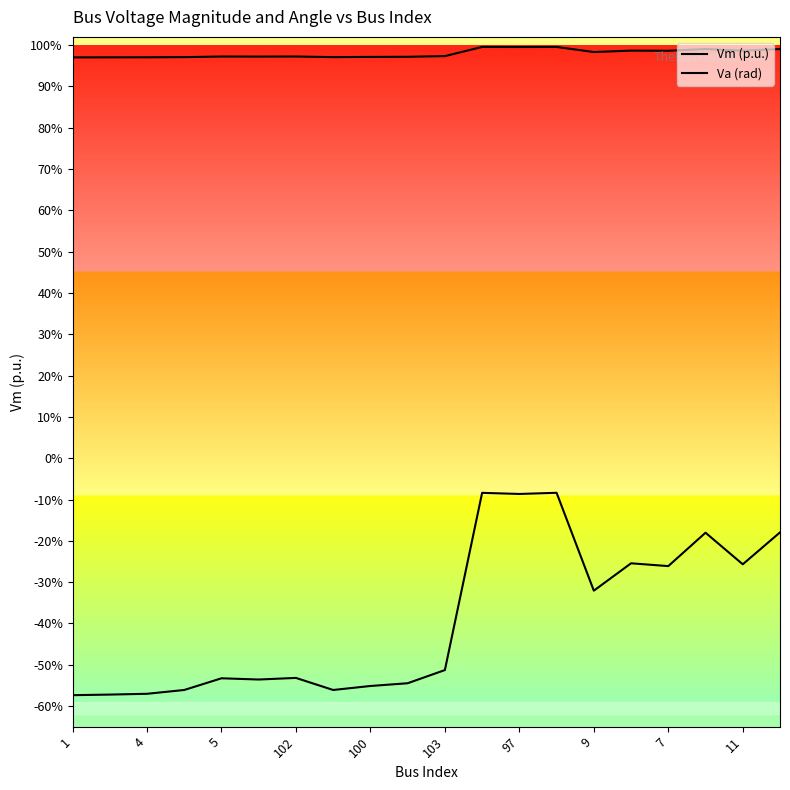

Is this an area chart (filled region under the line)?

No